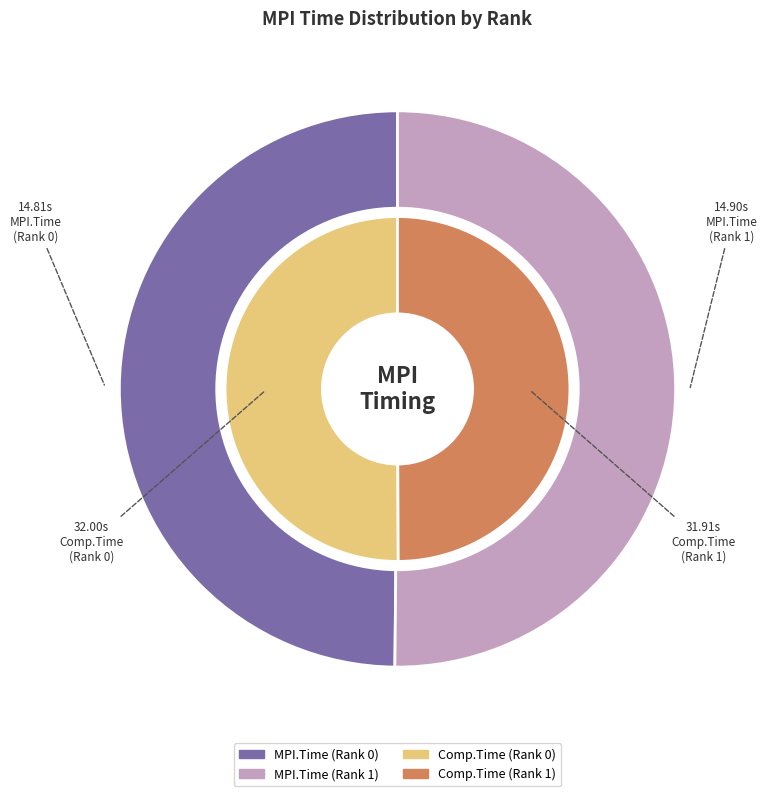

What is the total percentage of Rank 1 and Rank 0?

100.0%